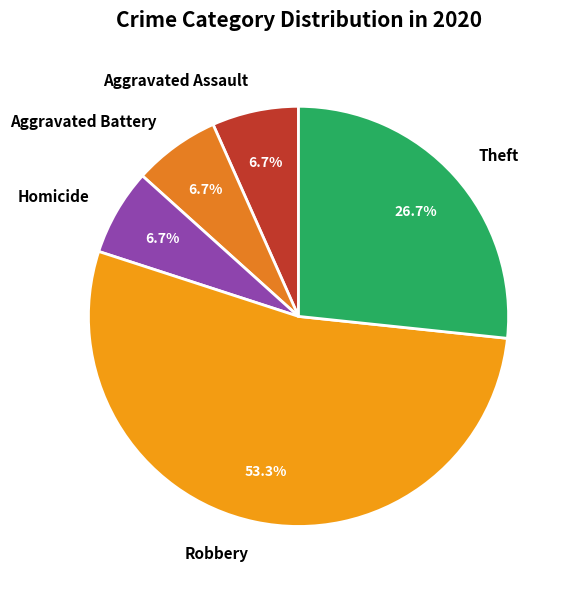

What is the largest slice in the pie chart?

Robbery